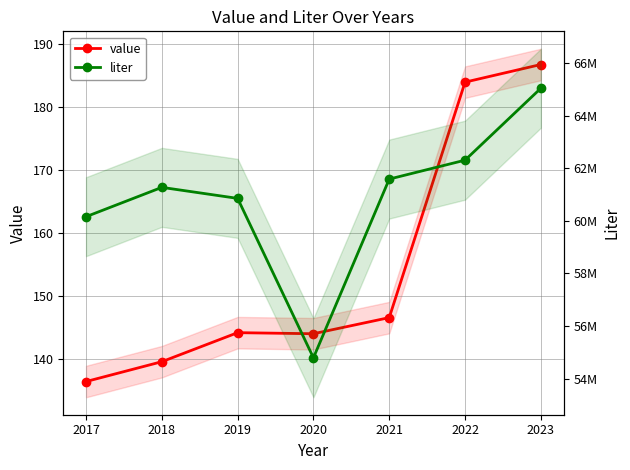

Is it true that value equals 146.5 at 2021?

True